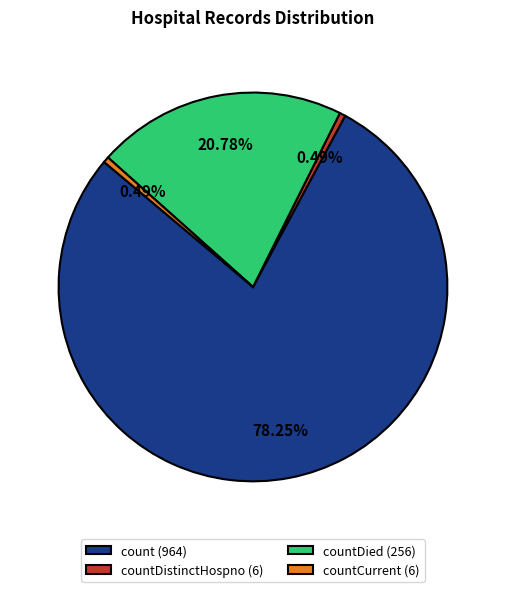

Approximately how many times larger is the value at count (964) compared to countCurrent (6)?

160.7